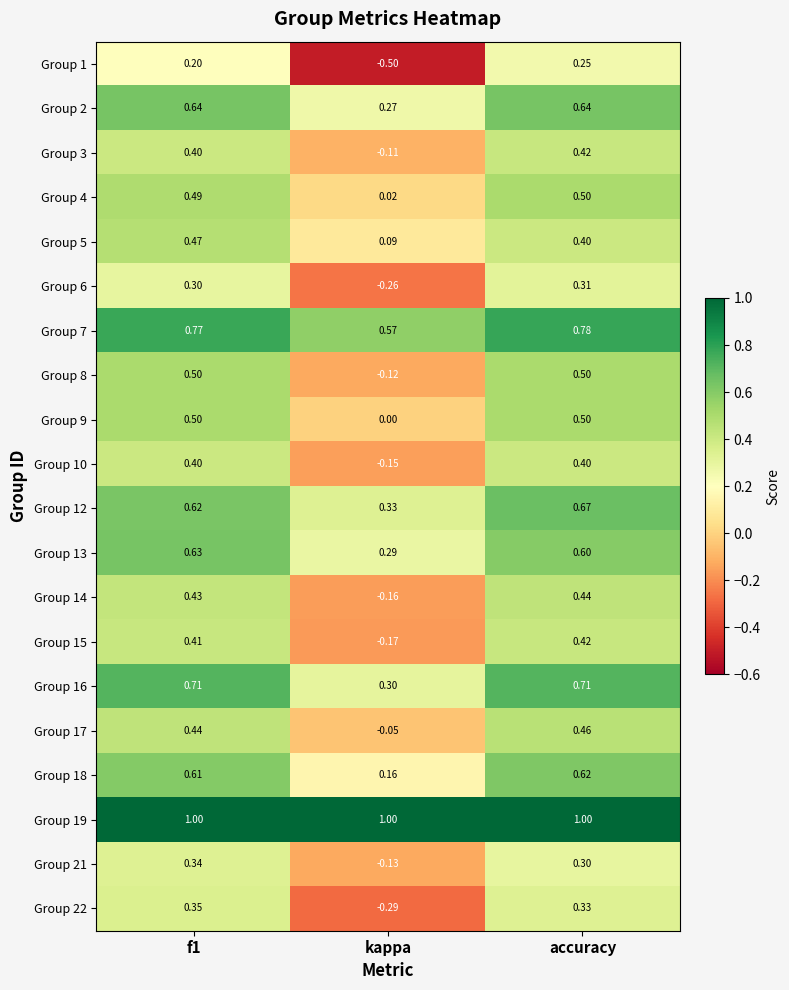

At which category does the chart reach its minimum across all series?

kappa